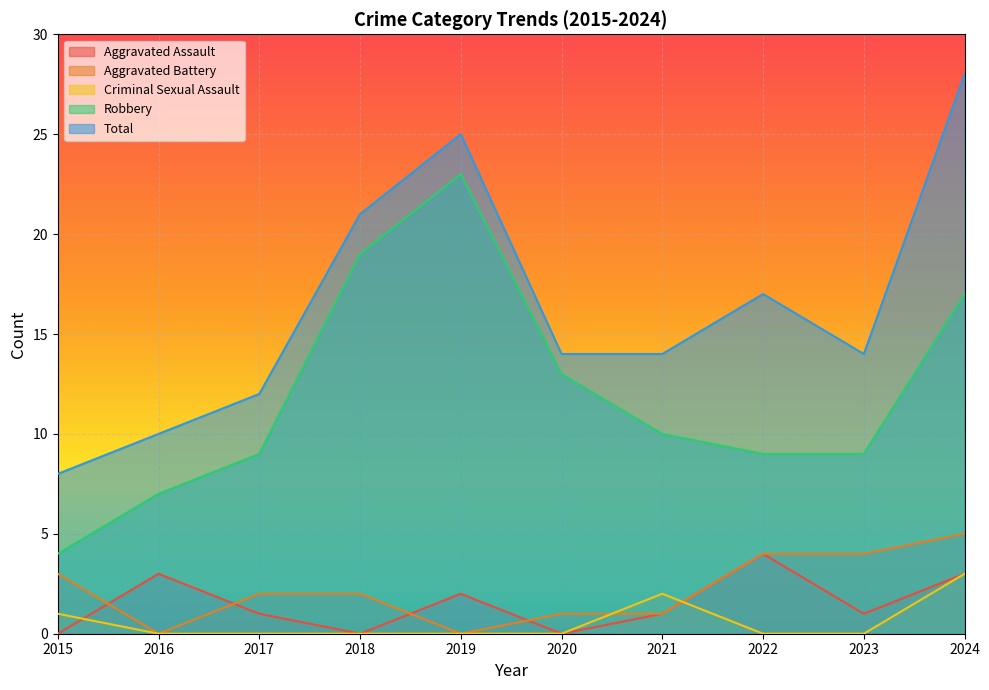

The value of Total at 2024 is 28. True or false?

True